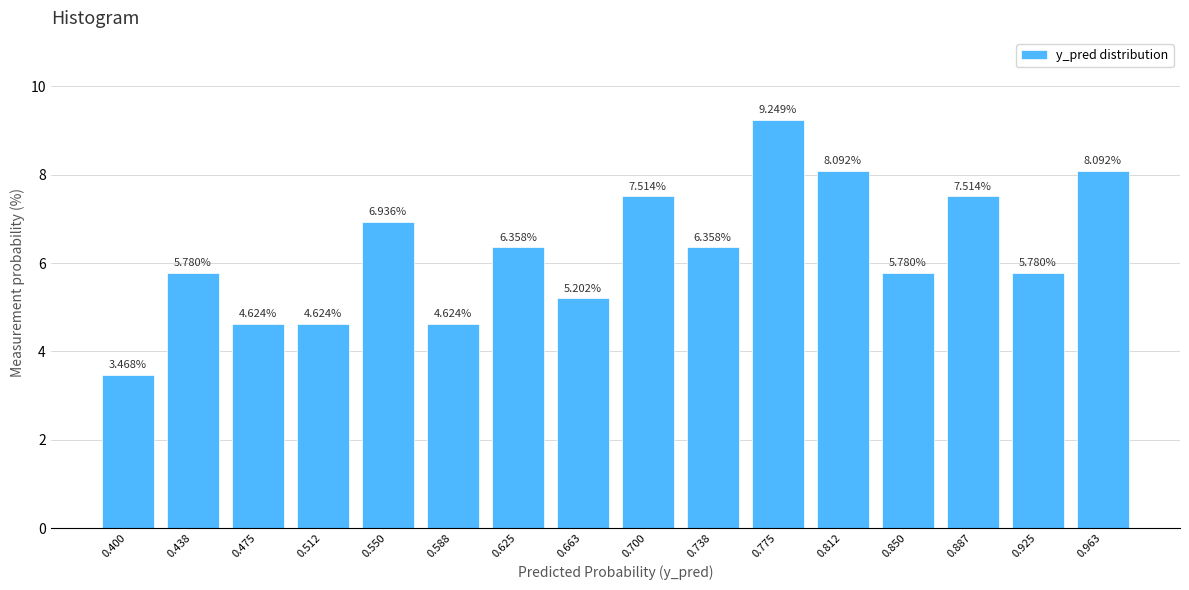

What is the change in value from 0.550 to 0.887?

+0.6